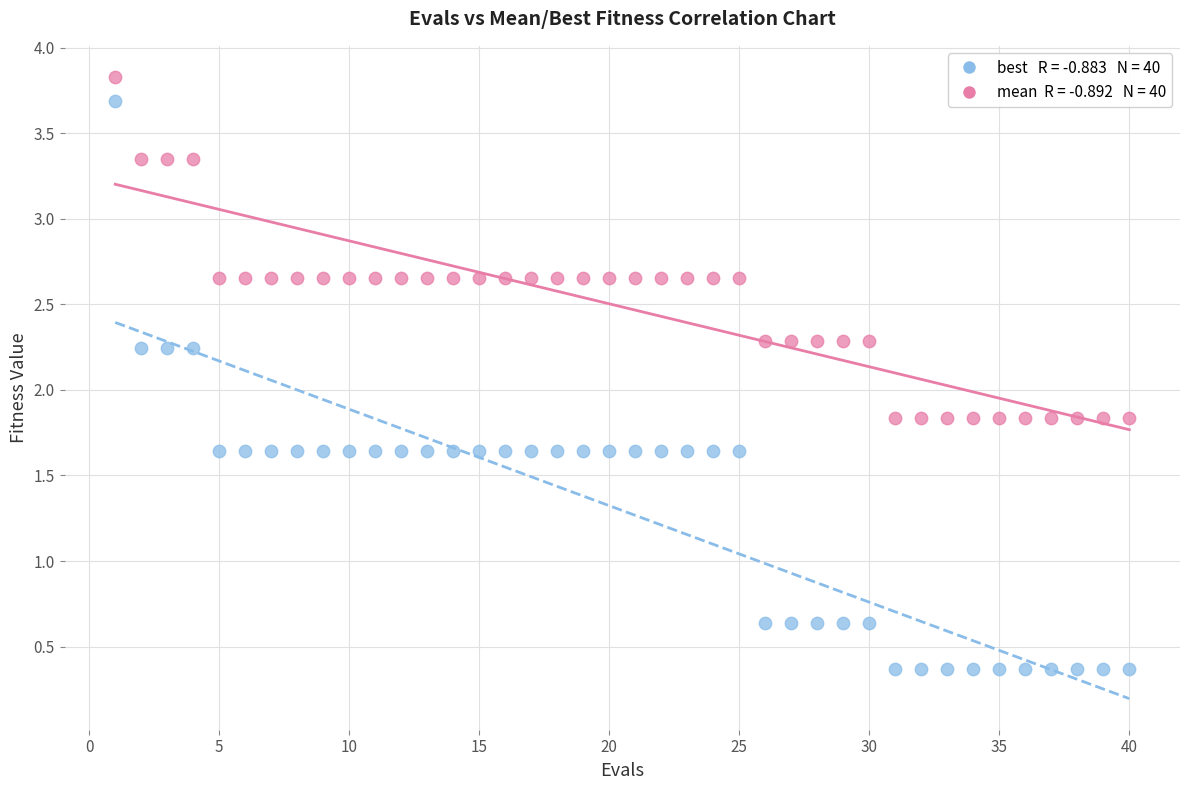

Across all data points, what is the range of X values (max minus min)?

39.0